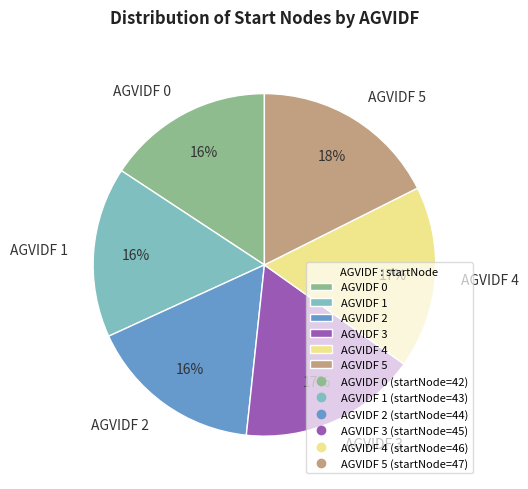

Is it true that AGVIDF 2 is 16% of the pie?

True